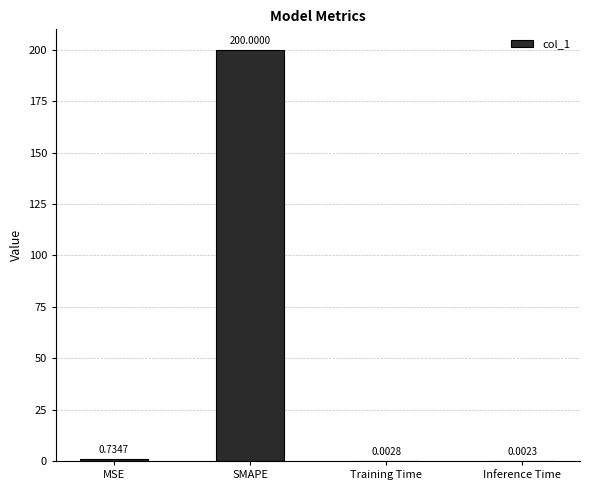

Between SMAPE and Inference Time, which is larger?

SMAPE